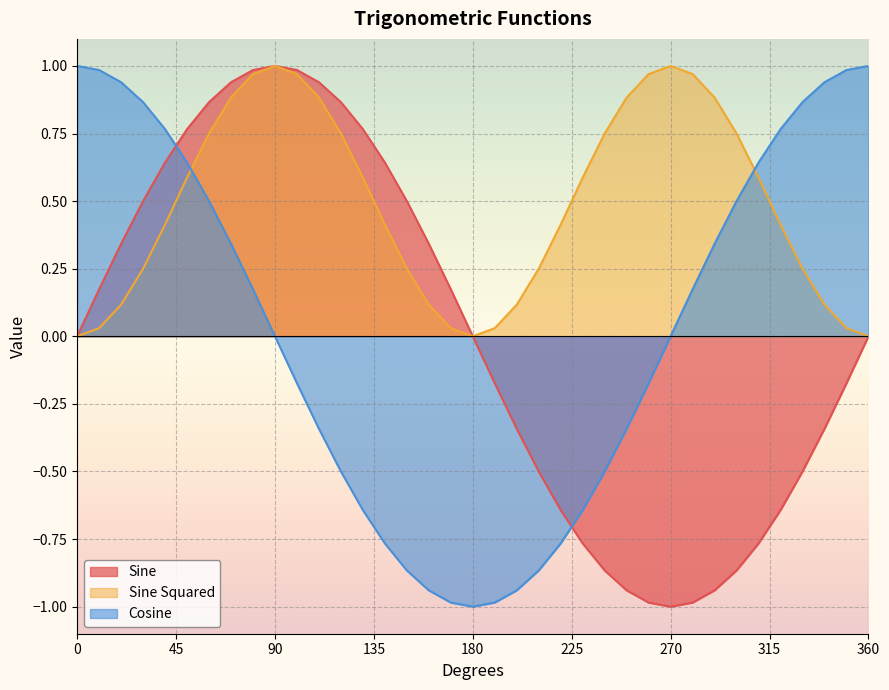

Between 300 and 250, which is larger?

300